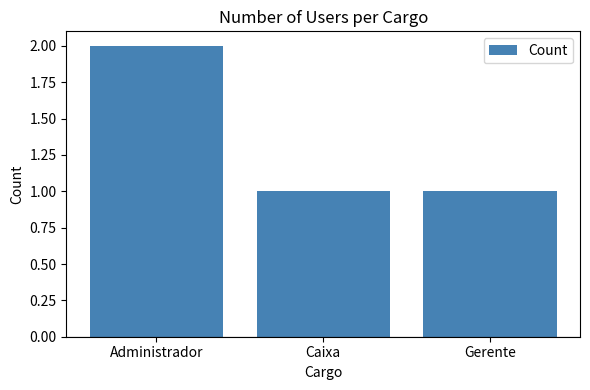

What is the change in value from Administrador to Gerente?

-1